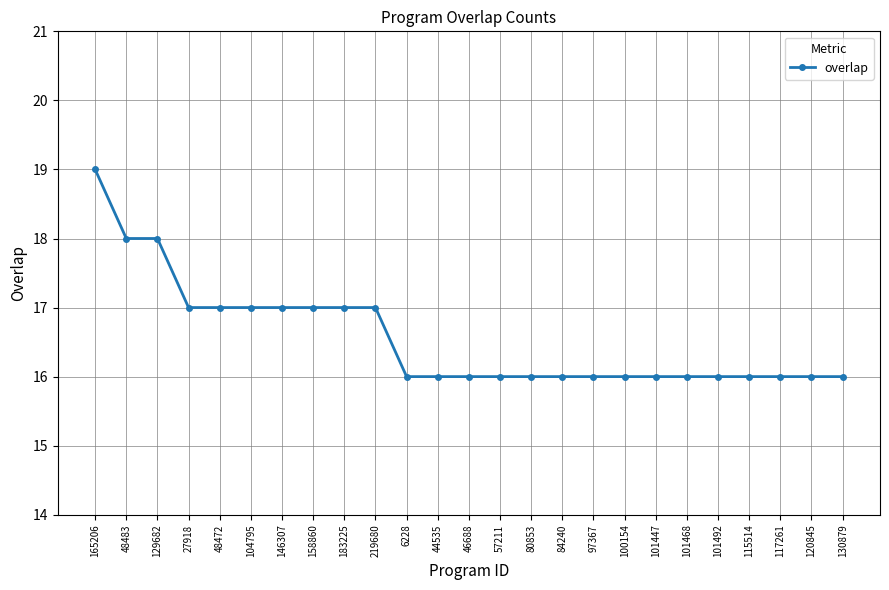

Between 101468 and 165206, which is larger?

165206